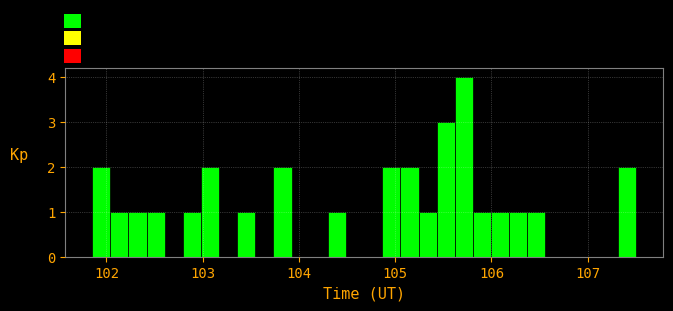

Read against the x-axis, roughly where is the centre of the tallest bar?

105.7